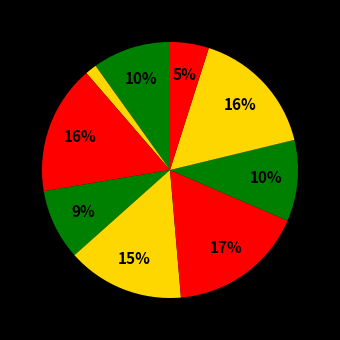

Count the number of slices in the pie.

9